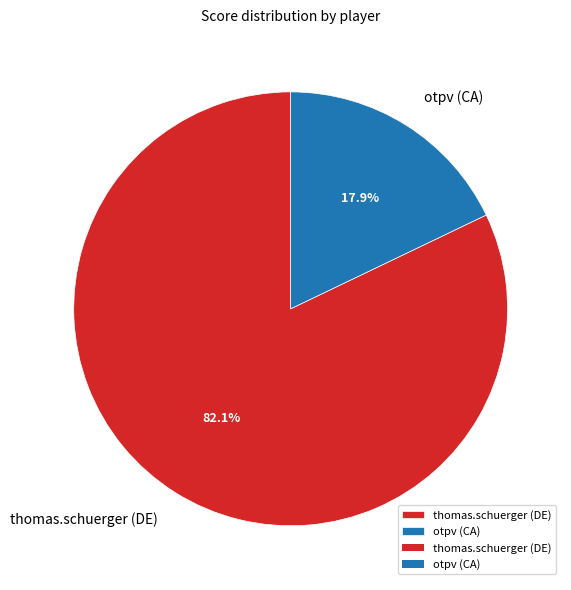

Which category has the biggest portion of the pie?

thomas.schuerger (DE)